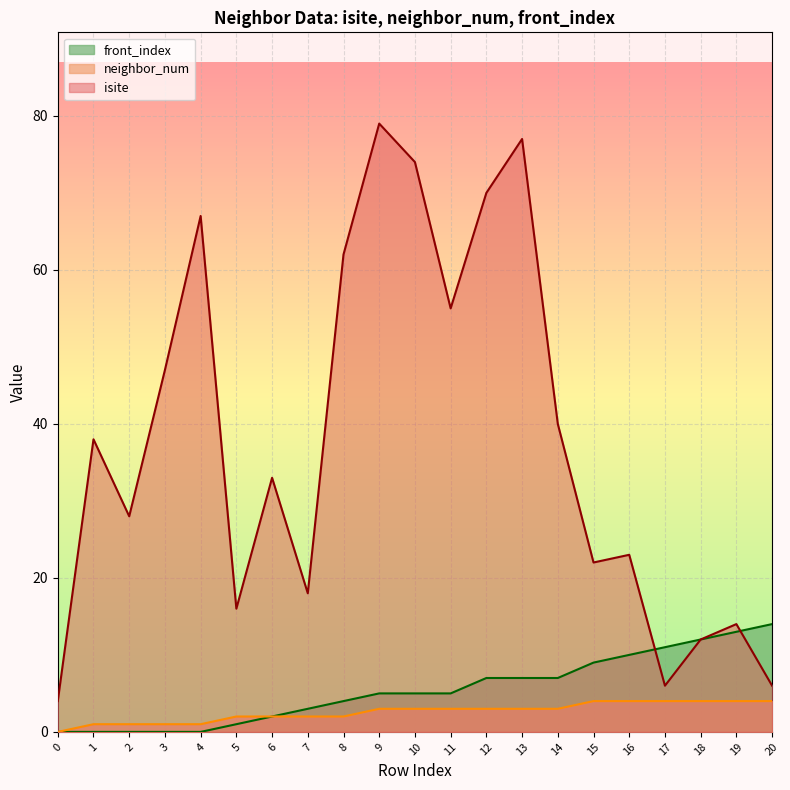

How many data points in neighbor_num are less than 3?

9